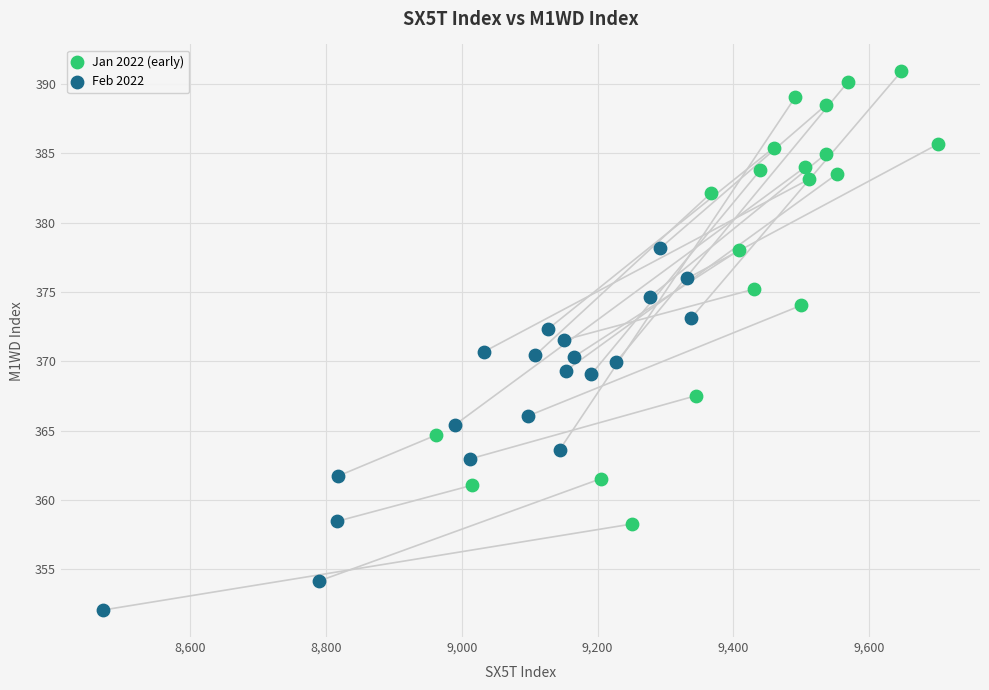

Which series contains the lowest Y value?

Feb 2022